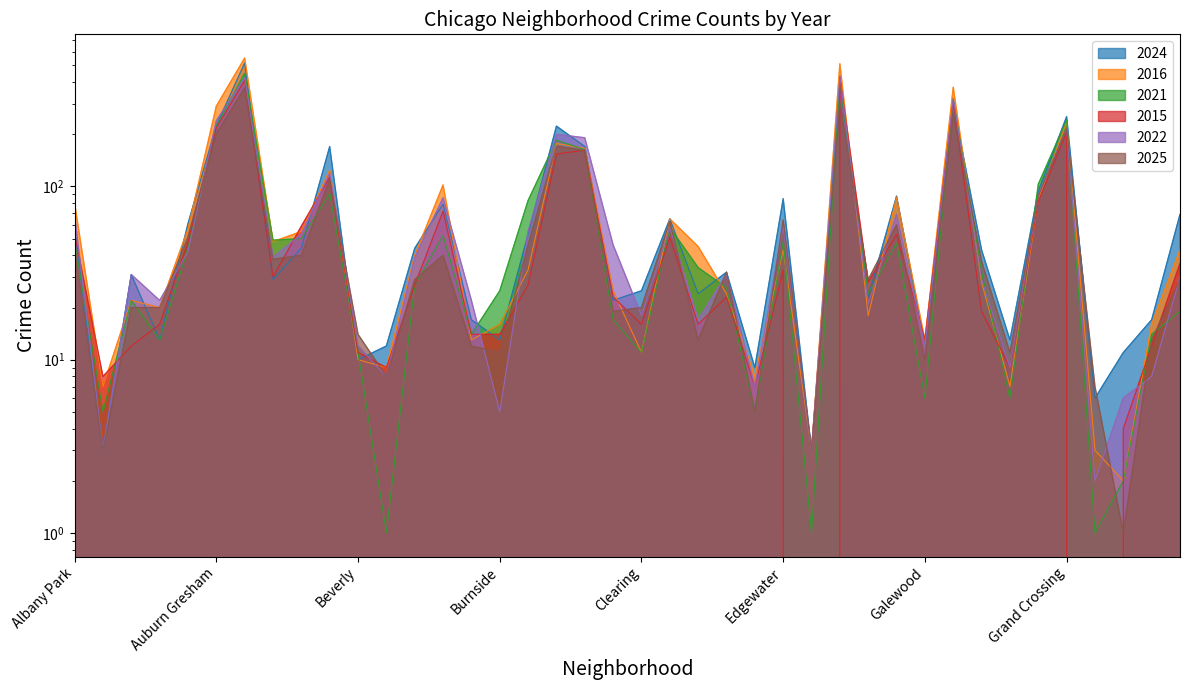

What is the minimum value for 2025?

1